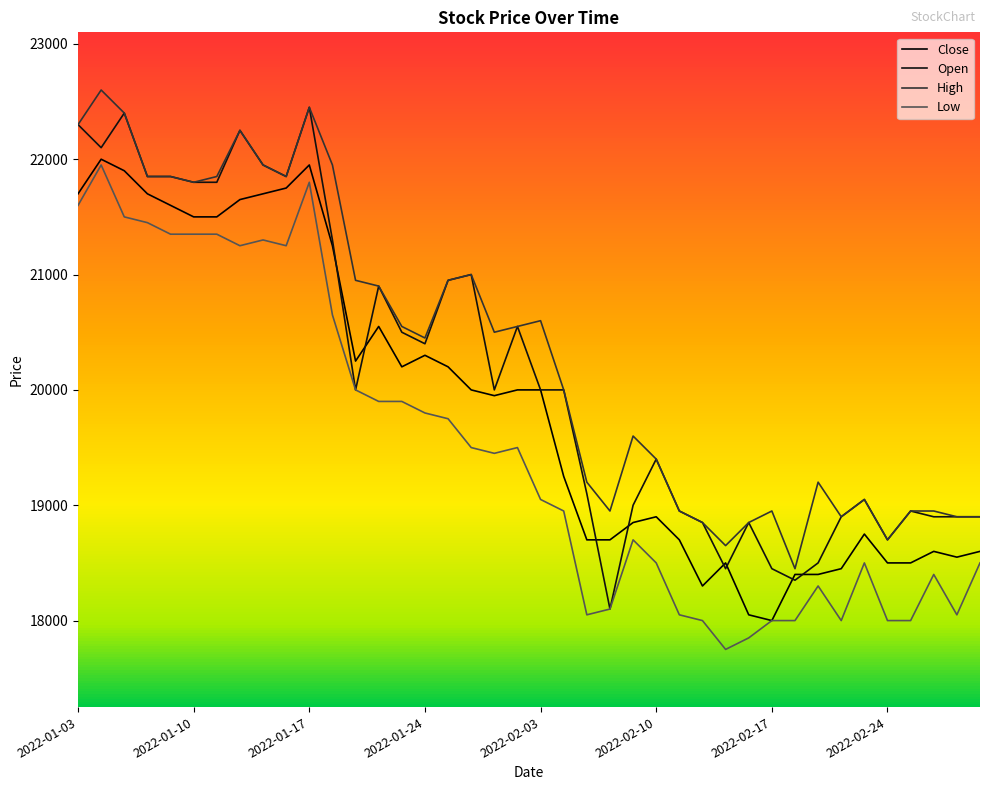

Reading left to right, list all the values displayed in this chart.

Close: 21700	22000	21900	21700	21600	21500	21500	21650	21700	21750	21950	21250	20250	20550	20200	20300	20200	20000	19950	20000	20000	19250	18700	18700	18850	18900	18700	18300	18500	18050	18000	18400	18400	18450	18750	18500	18500	18600	18550	18600
Open: 22300	22100	22400	21850	21850	21800	21800	22250	21950	21850	22450	21300	20000	20900	20500	20400	20950	21000	20000	20550	20000	20000	19100	18100	19000	19400	18950	18850	18450	18850	18450	18350	18500	18900	19050	18700	18950	18900	18900	18900
High: 22300	22600	22400	21850	21850	21800	21850	22250	21950	21850	22450	21950	20950	20900	20550	20450	20950	21000	20500	20550	20600	20000	19200	18950	19600	19400	18950	18850	18650	18850	18950	18450	19200	18900	19050	18700	18950	18950	18900	18900
Low: 21600	21950	21500	21450	21350	21350	21350	21250	21300	21250	21800	20650	20000	19900	19900	19800	19750	19500	19450	19500	19050	18950	18050	18100	18700	18500	18050	18000	17750	17850	18000	18000	18300	18000	18500	18000	18000	18400	18050	18500